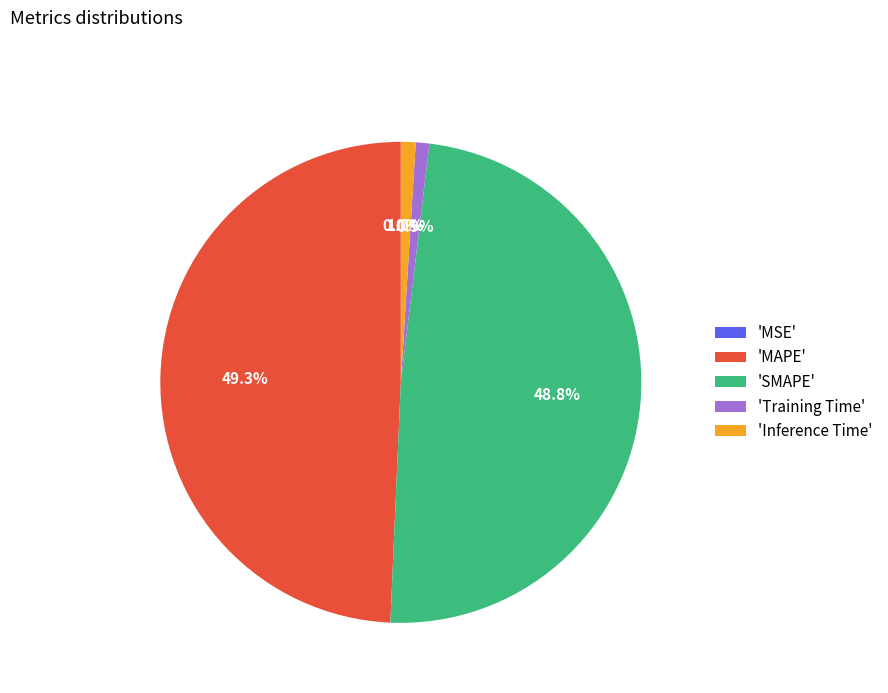

Does 'MAPE' represent more than half of the total?

No